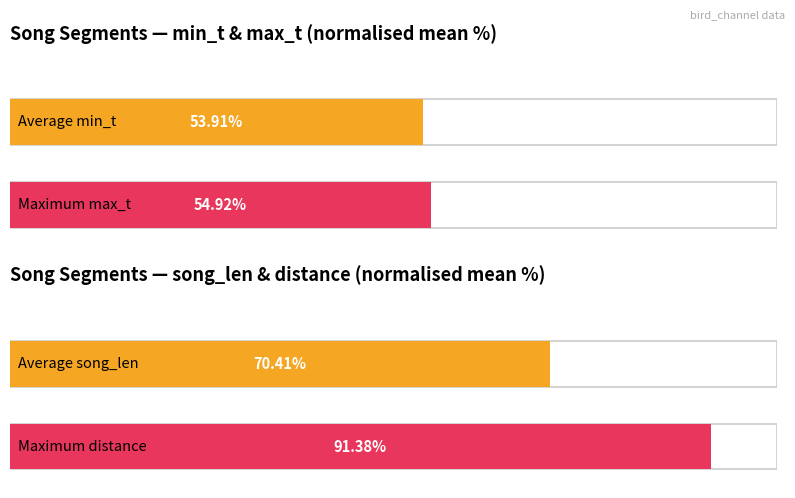

Which series has the widest spread of values?

max_t